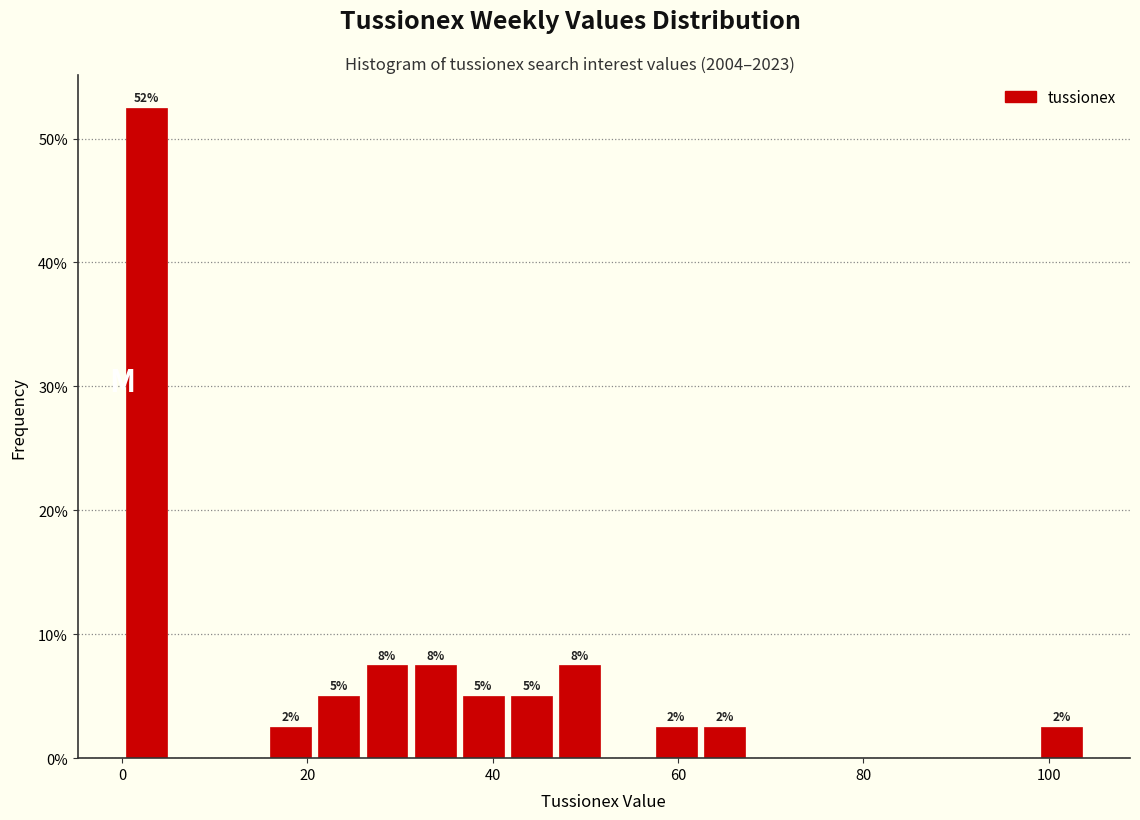

Around what value on the x-axis is the tallest bar? Give the approximate position of its centre, as read against the axis.

2